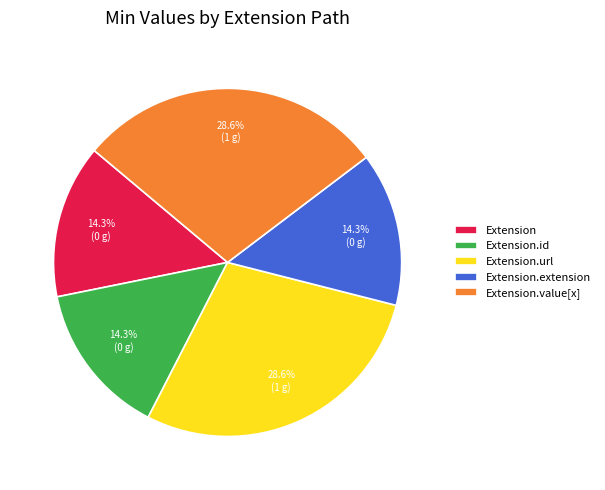

What percentage do Extension.value[x] and Extension together represent?

42.9%